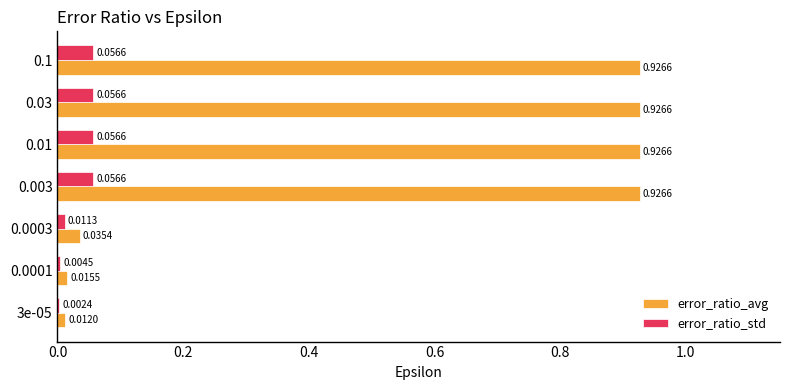

What is the sum of all error_ratio_avg values?

3.8